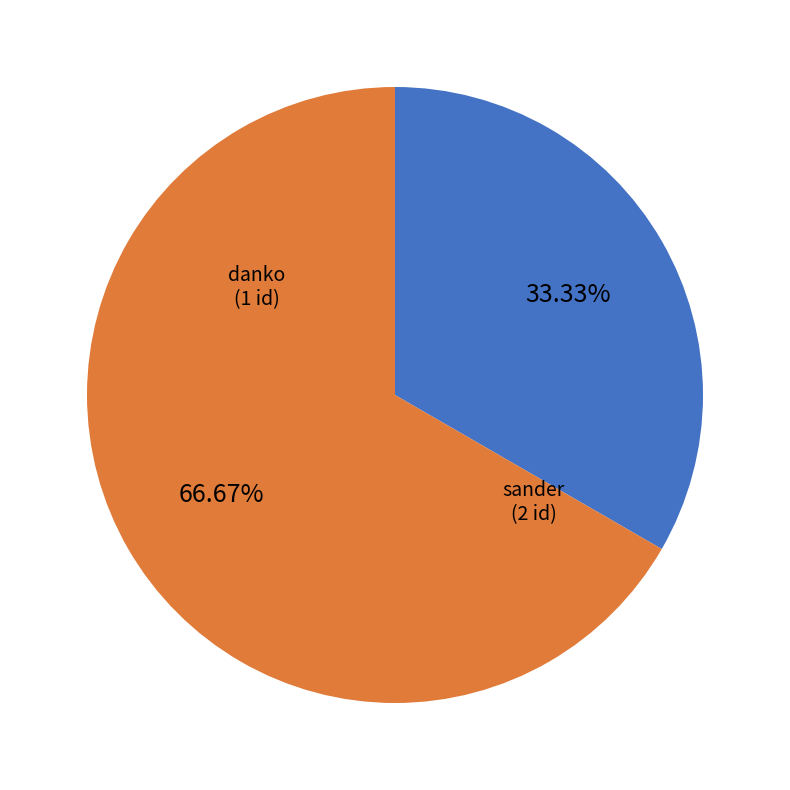

Does any single category account for the majority?

Yes